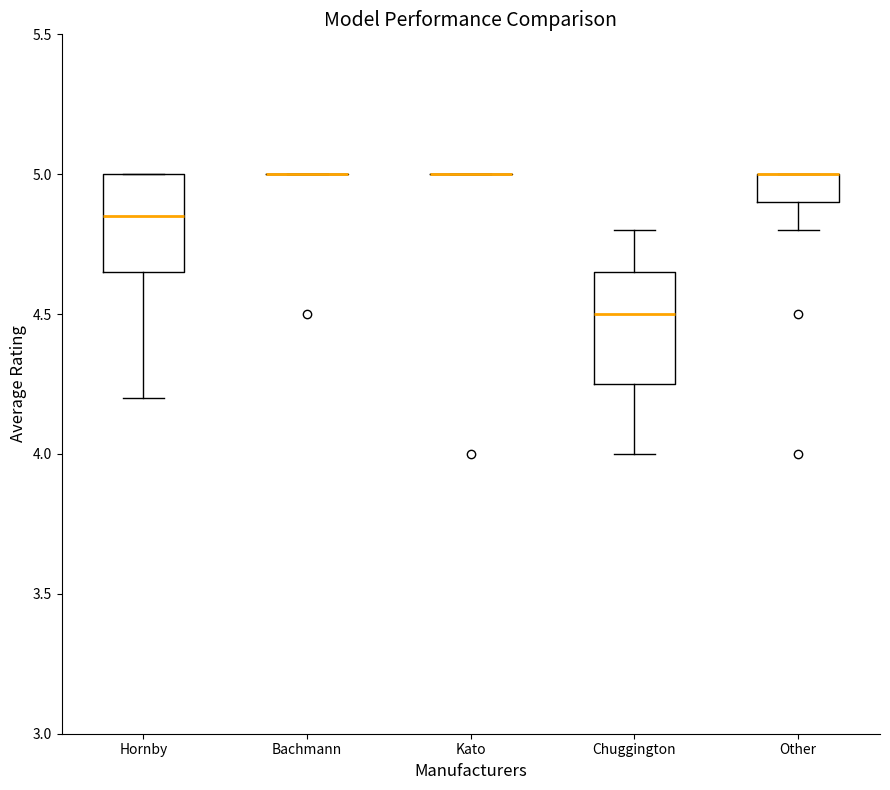

Reading left to right, transcribe this box plot: for each box, give where its median line is, the range the box spans, and where its two whiskers end, as read against the y-axis. The values are not printed on the chart, so give them approximately, as read against the axis.

Hornby: median 4.85, box 4.65 to 5.00, whiskers 4.20 to 5.00
Bachmann: box collapsed to a line at 5.00, whiskers 5.00 to 5.00
Kato: box collapsed to a line at 5.00, whiskers 5.00 to 5.00
Chuggington: median 4.50, box 4.25 to 4.65, whiskers 4.00 to 4.80
Other: median 5.00 (drawn on the box's upper edge), box 4.90 to 5.00, whiskers 4.80 to 5.00